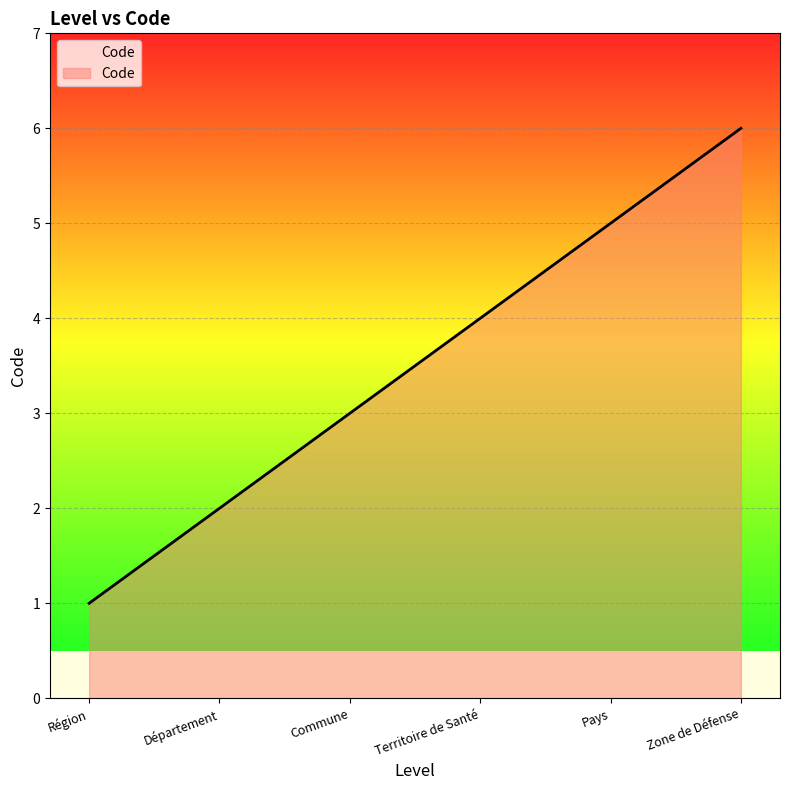

Reading left to right, transcribe all the data shown in this chart.

1	2	3	4	5	6